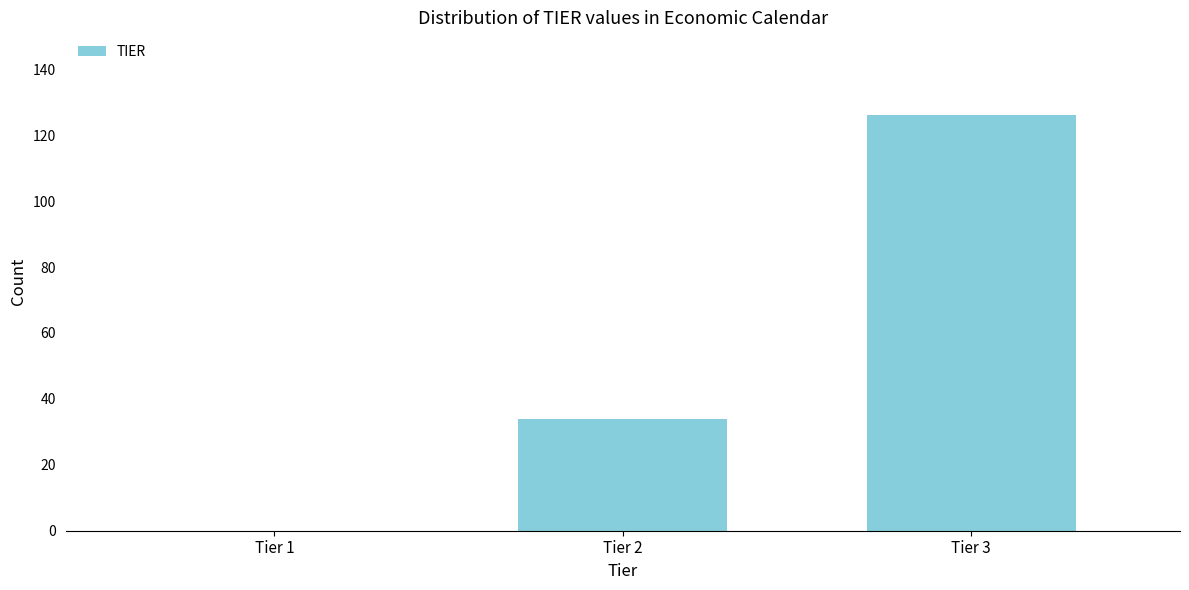

Reading left to right, transcribe all the data shown in this chart.

Tier 1=0	Tier 2=34	Tier 3=126